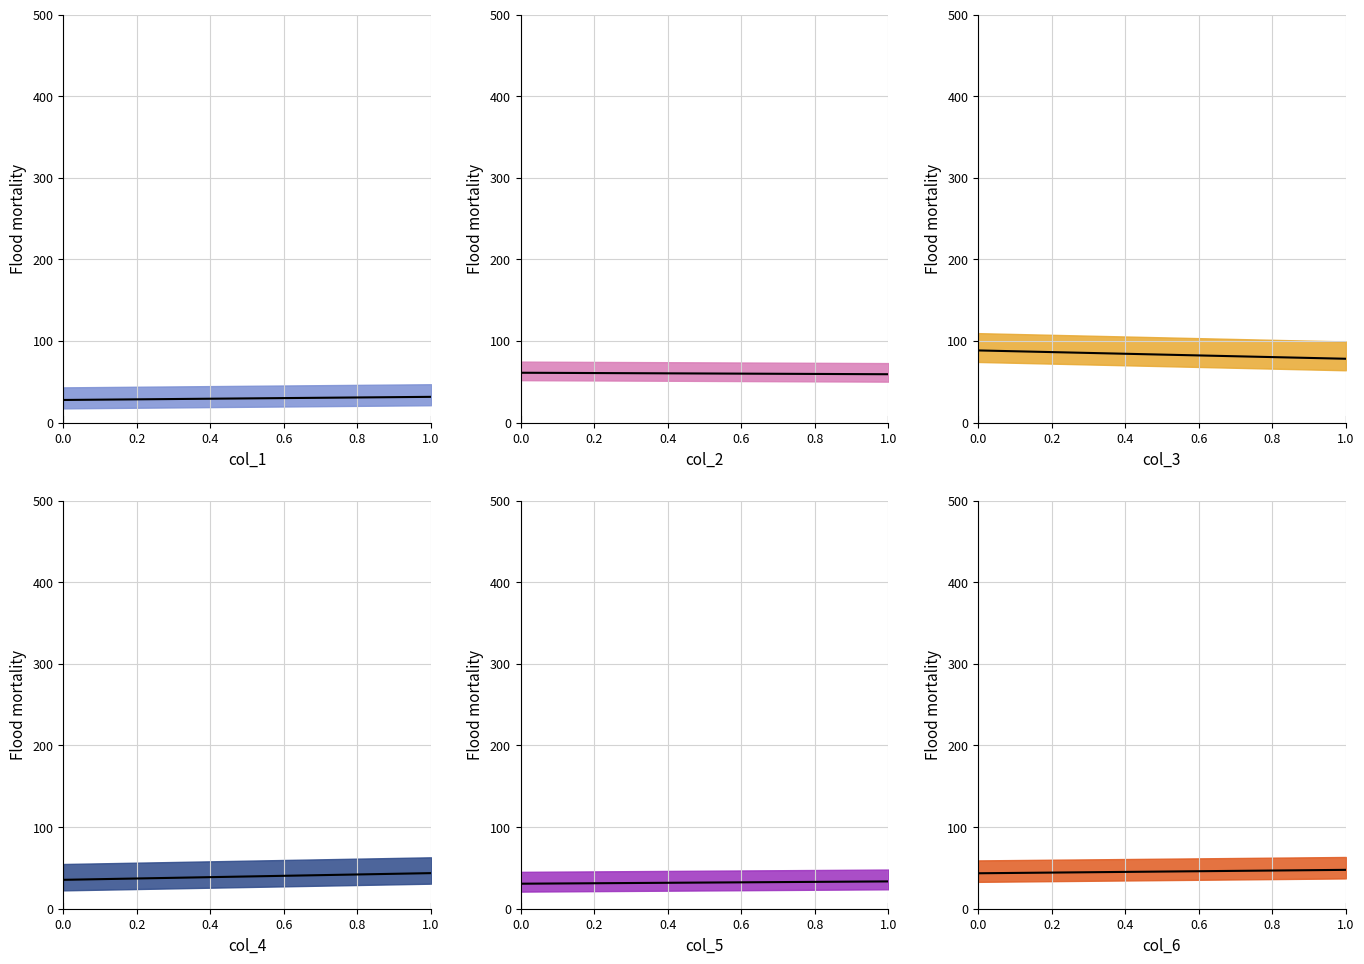

What is the average value of the col_1 series?

29.7